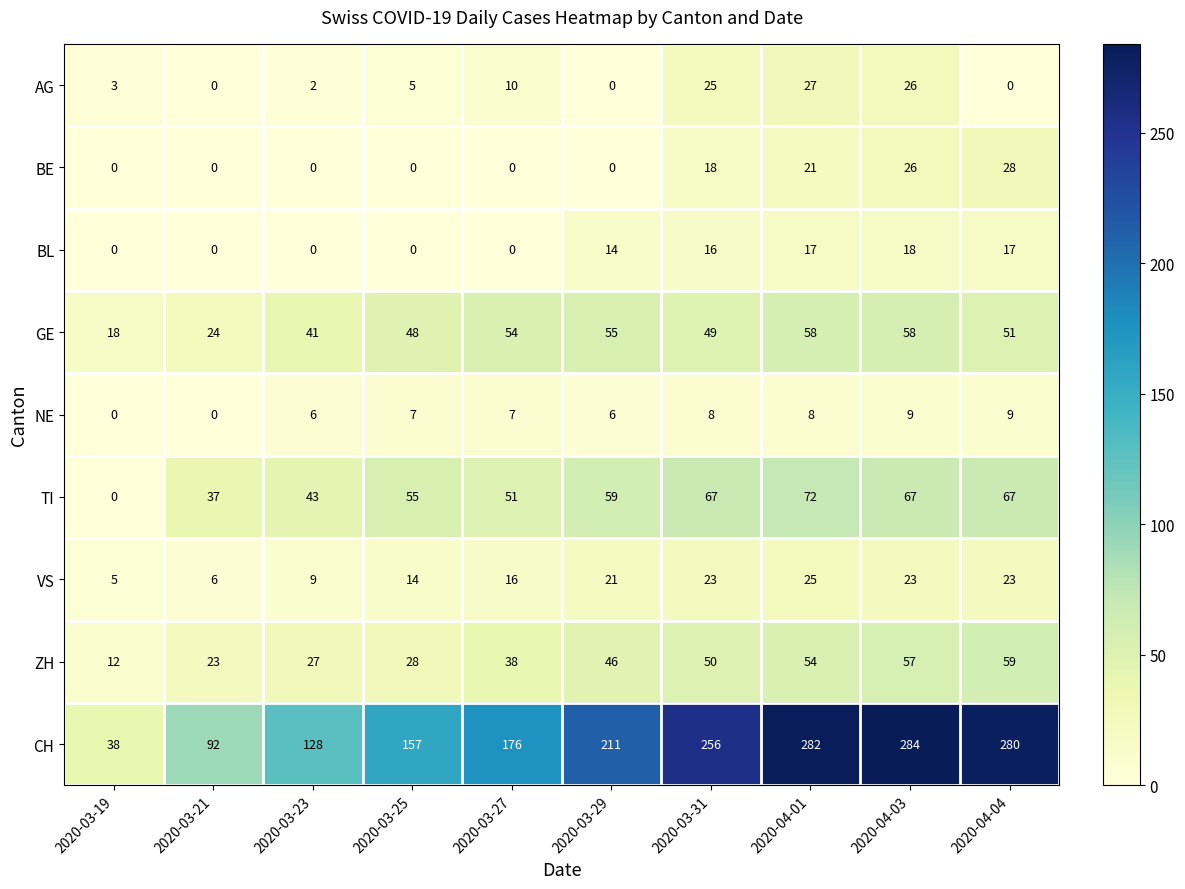

What is the greatest value displayed?

284